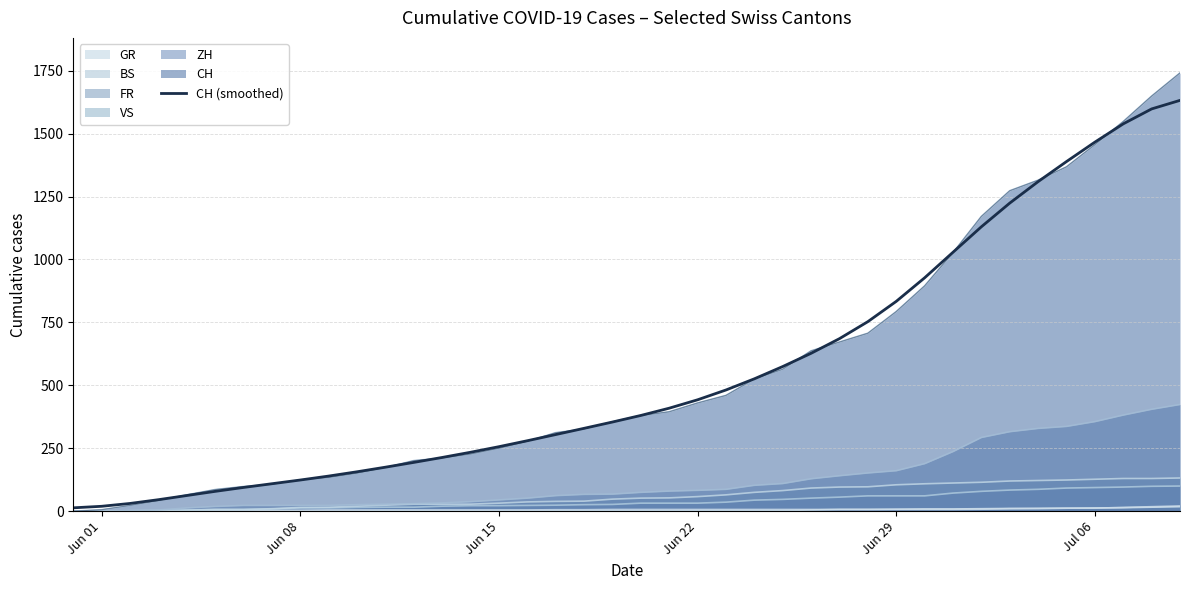

True or false: there are more than 2 points higher than both neighbors.

False